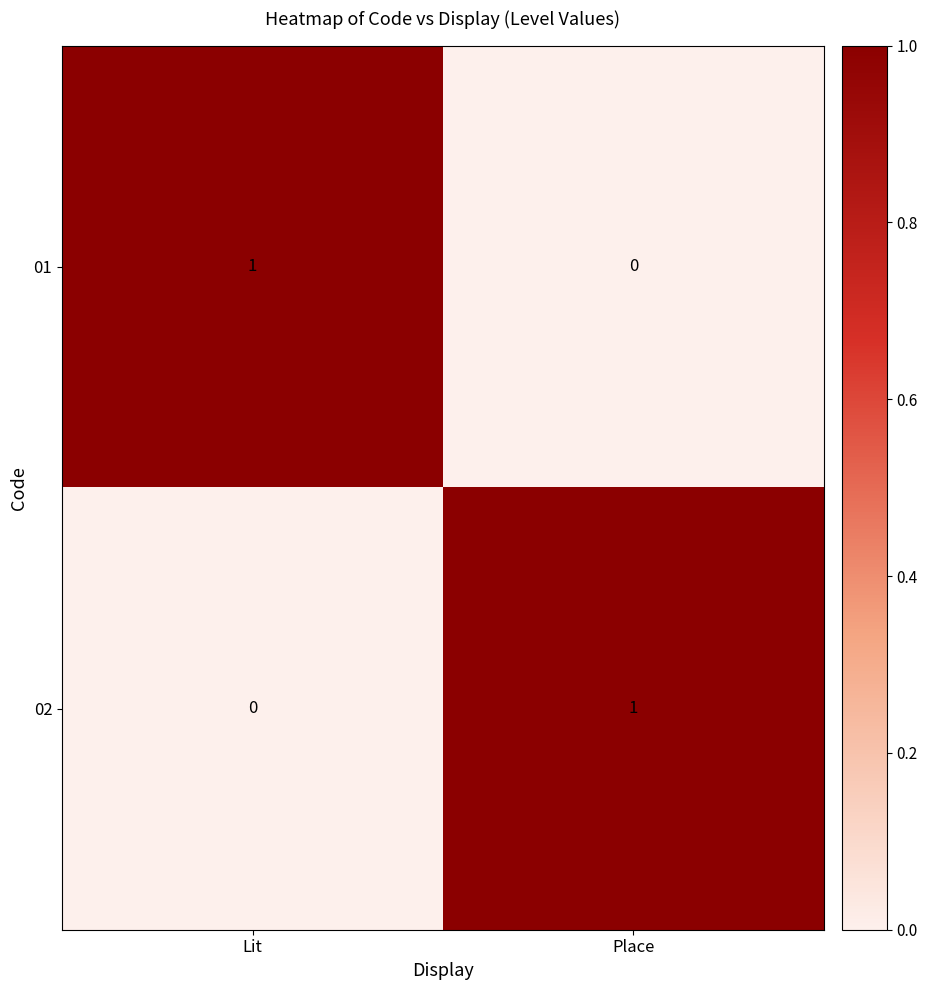

What is the spread (max minus min) of values at Place?

1